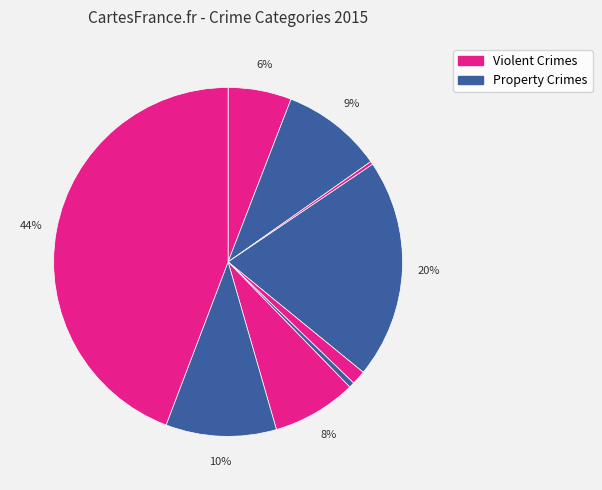

How many segments does this pie chart have?

9